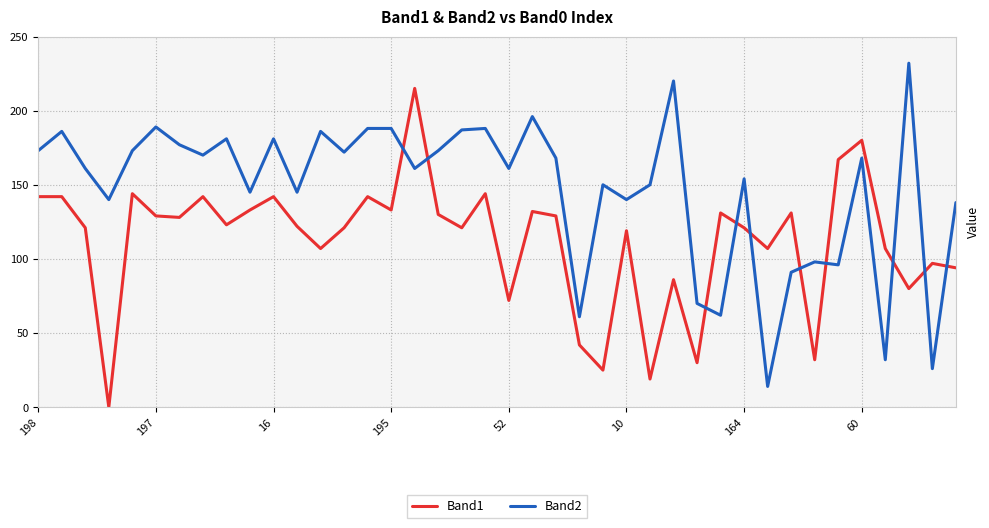

Reading left to right, list all the values displayed in this chart.

Band1: 142	142	121	0	144	129	128	142	123	133	142	122	107	121	142	133	215	130	121	144	72	132	129	42	25	119	19	86	30	131	121	107	131	32	167	180	107	80	97	94
Band2: 173	186	161	140	173	189	177	170	181	145	181	145	186	172	188	188	161	173	187	188	161	196	168	61	150	140	150	220	70	62	154	14	91	98	96	168	32	232	26	138